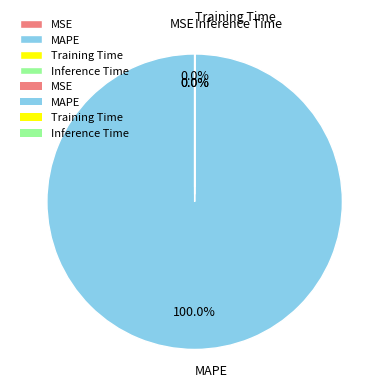

The Inference Time slice represents 1% of the pie. True or false?

False